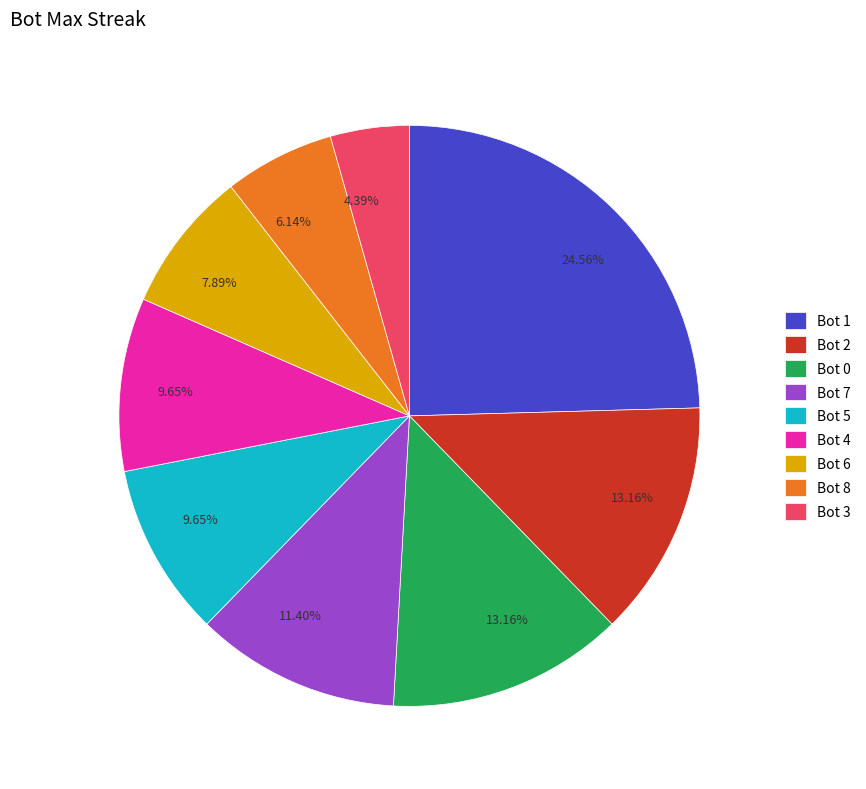

Is the sum of Bot 3 and Bot 8 greater than half?

No